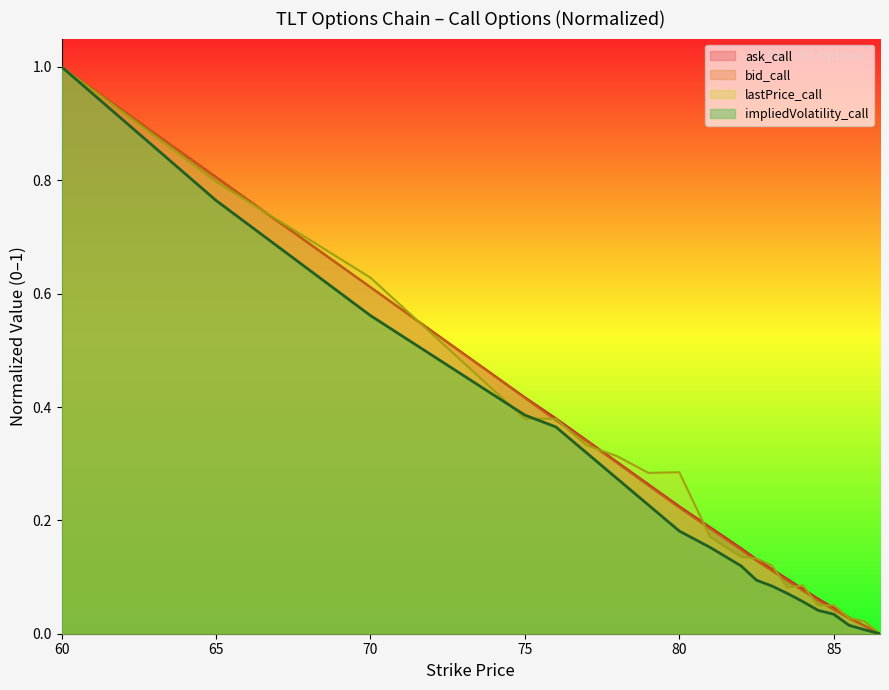

Reading left to right, what are all the values shown in this chart?

impliedVolatility_call: 1.0	0.8	0.6	0.4	0.4	0.3	0.3	0.2	0.2	0.2	0.1	0.1	0.1	0.1	0.1	0.0	0.0	0.0	0.0	0.0
ask_call: 1.0	0.8	0.6	0.4	0.4	0.3	0.3	0.3	0.2	0.2	0.2	0.1	0.1	0.1	0.1	0.1	0.0	0.0	0.0	0.0
bid_call: 1.0	0.8	0.6	0.4	0.4	0.3	0.3	0.3	0.2	0.2	0.1	0.1	0.1	0.1	0.1	0.1	0.0	0.0	0.0	0.0
lastPrice_call: 1.0	0.8	0.6	0.4	0.4	0.3	0.3	0.3	0.3	0.2	0.1	0.1	0.1	0.1	0.1	0.0	0.1	0.0	0.0	0.0